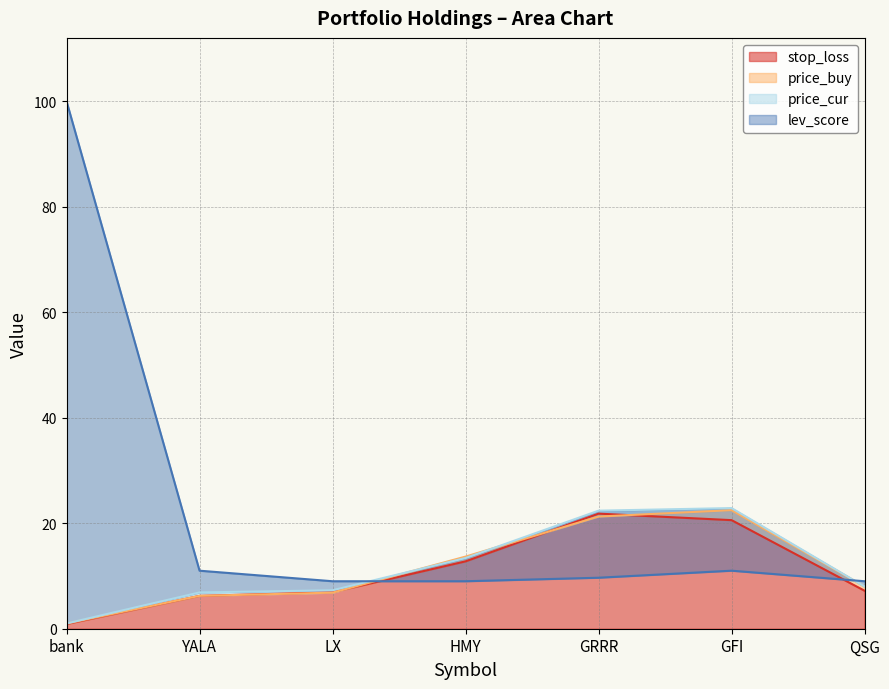

The value of lev_score at YALA is 11.0. True or false?

True